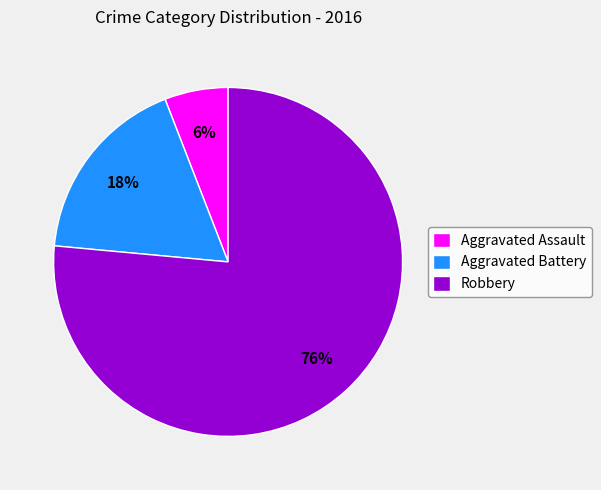

Which has a higher value, Aggravated Assault or Robbery?

Robbery